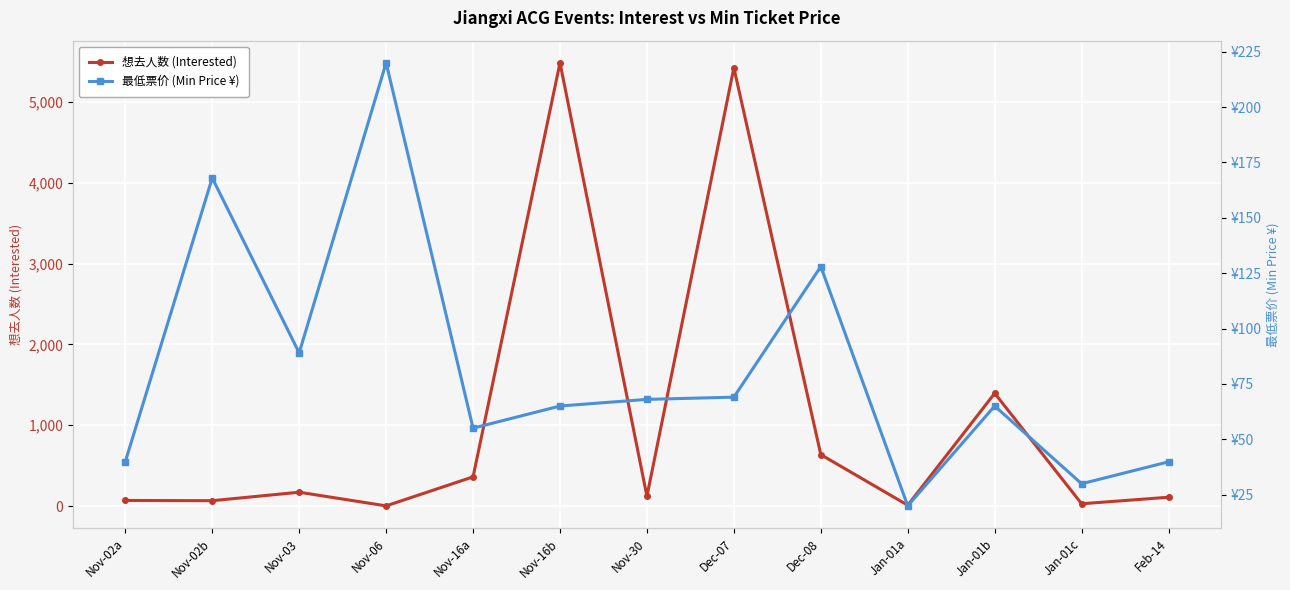

At which label is 最低票价 (Min Price ¥) closest to 119?

Dec-08